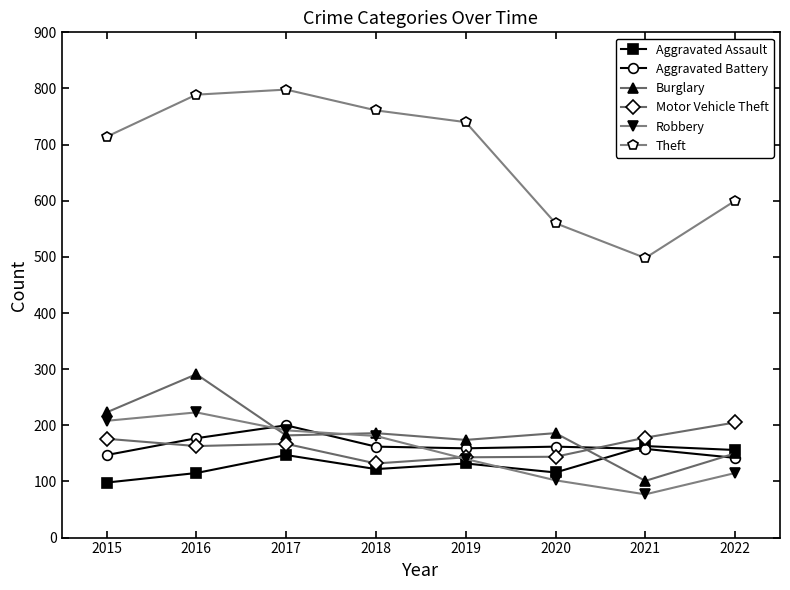

List the labels in order of Robbery value, largest first.

2016, 2015, 2017, 2018, 2019, 2022, 2020, 2021